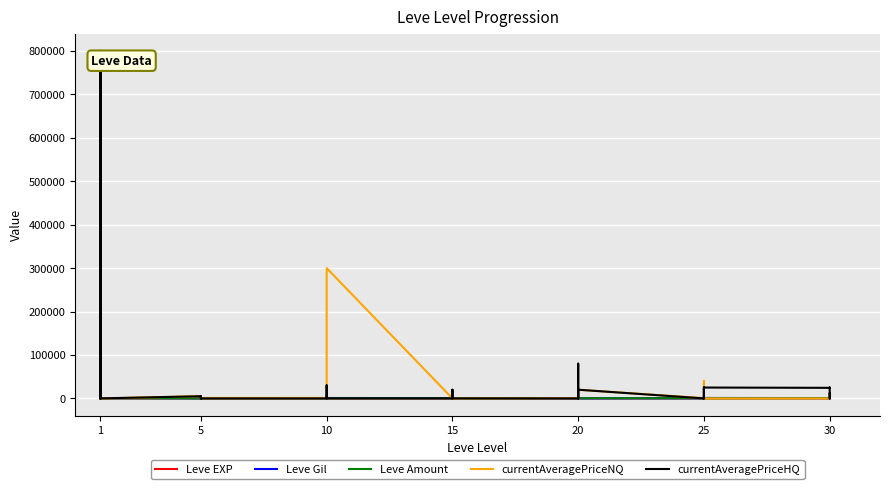

How many intersections are there between currentAveragePriceNQ and Leve Gil?

18